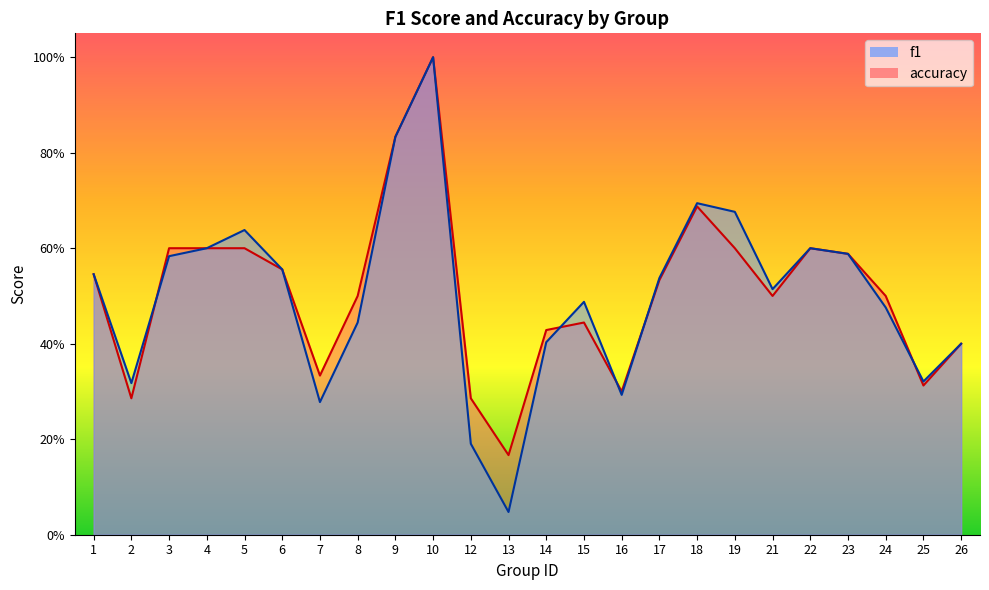

The value of f1 at 23 is 1.0. True or false?

False